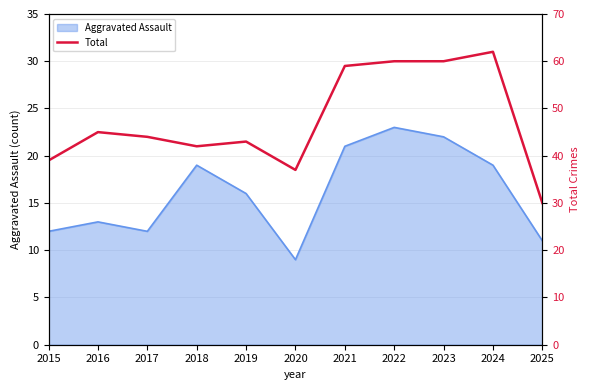

Where is the first local maximum?

2016